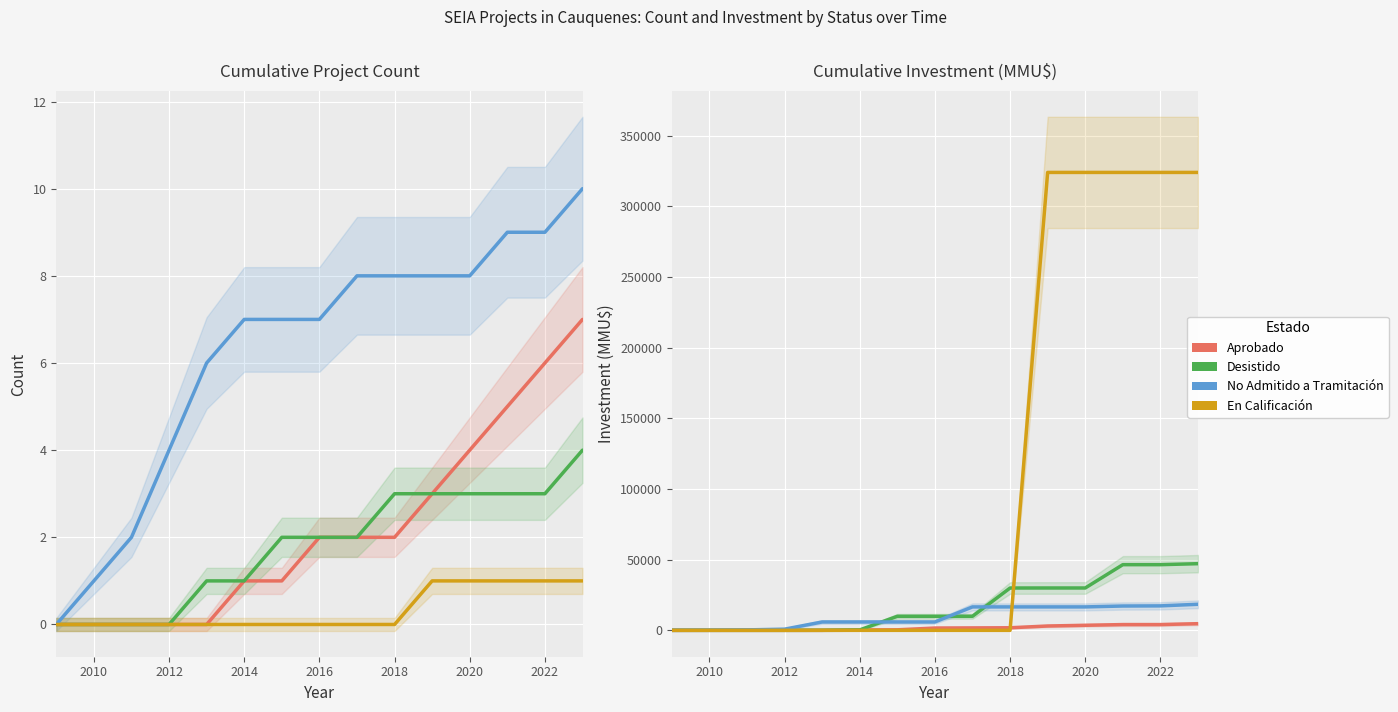

True or false: En Calificación has more than 0 interior local peaks.

False